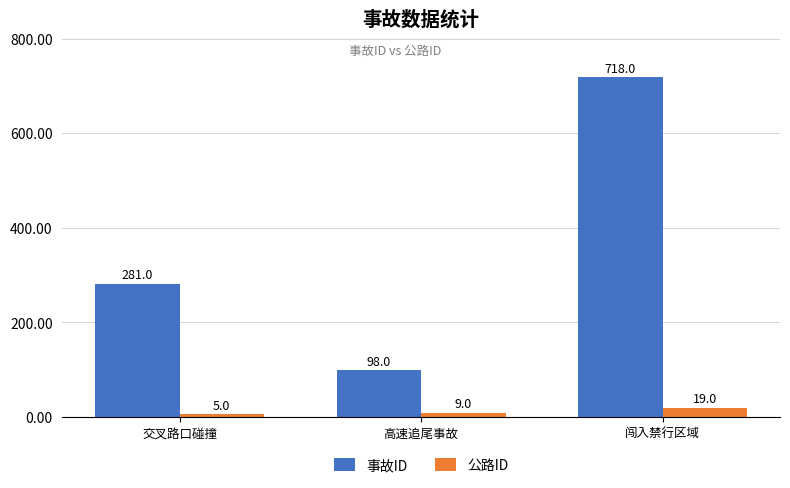

At 交叉路口碰撞, list the series in order from smallest to largest.

公路ID, 事故ID